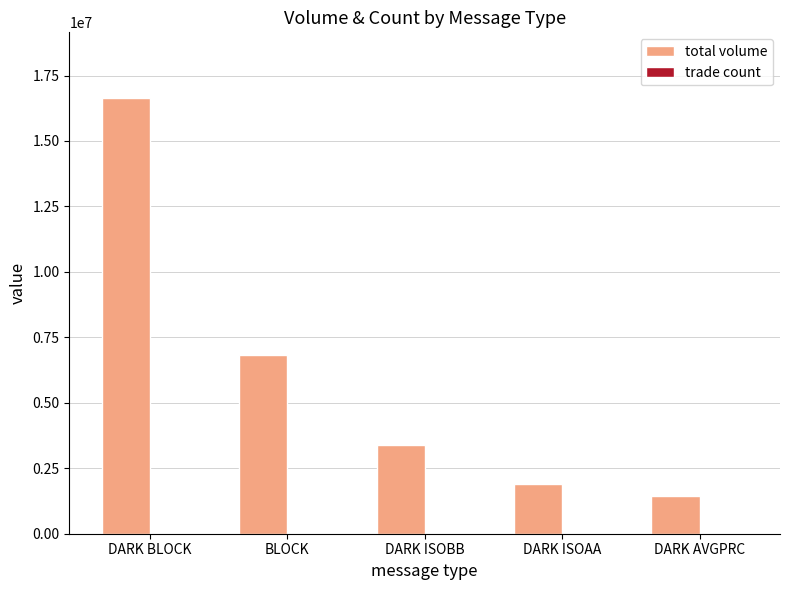

The total volume series shows 9506716 at DARK BLOCK. True or false?

False